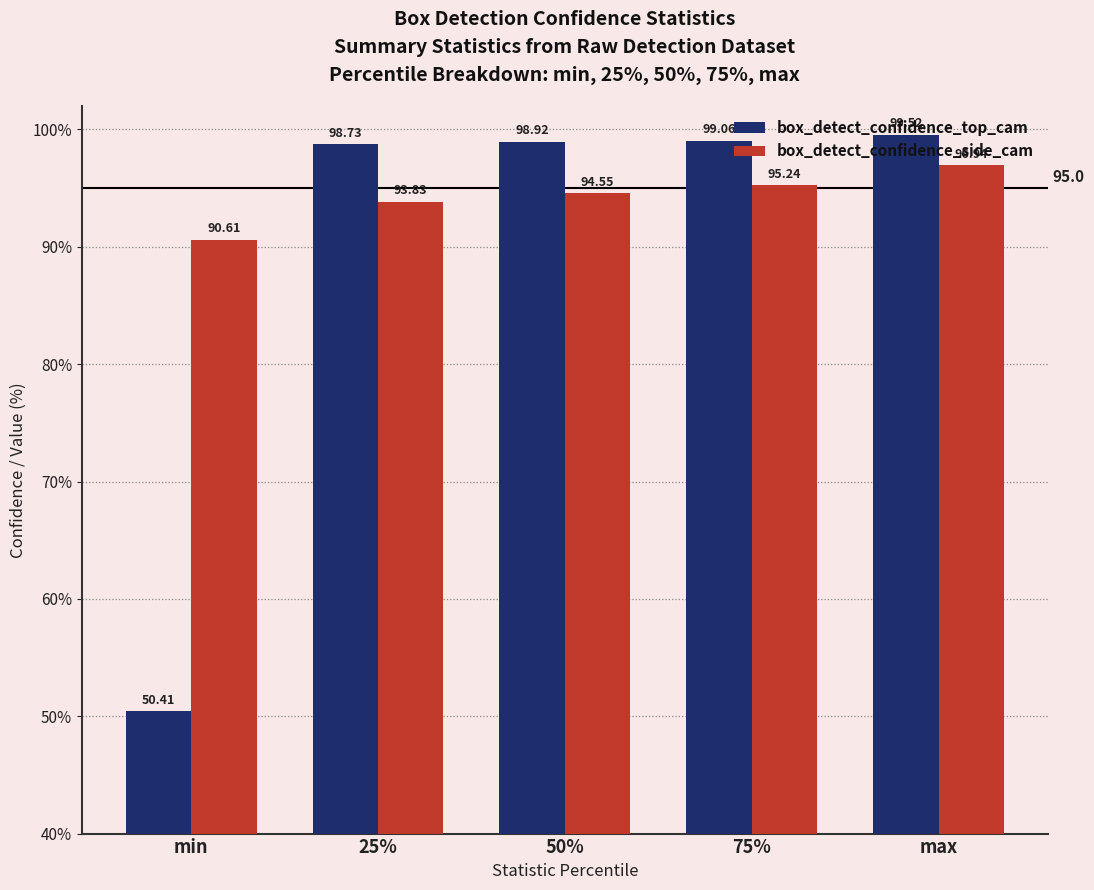

At which label is box_detect_confidence_top_cam closest to 74?

min